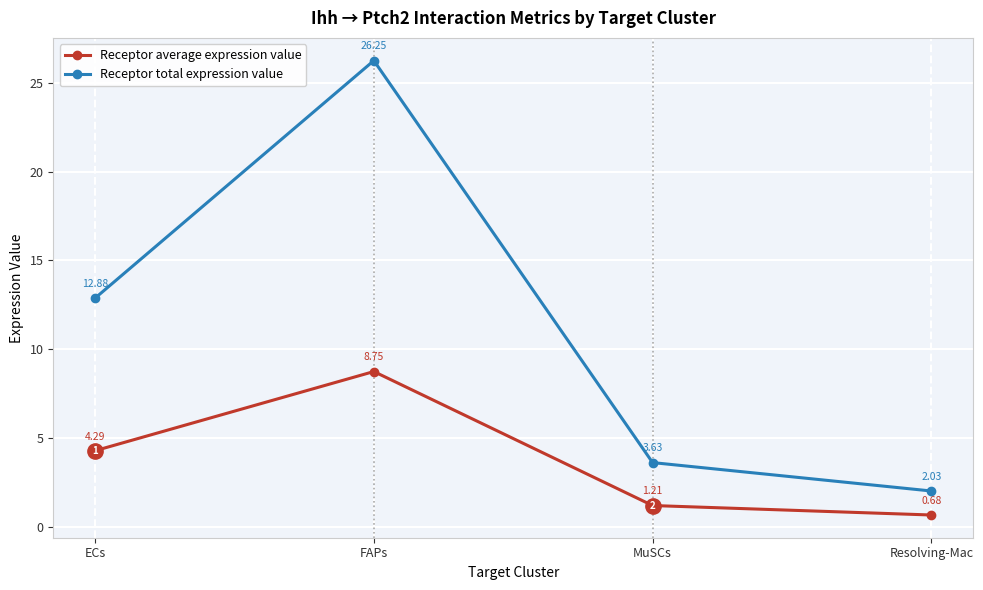

What is the difference between the Receptor total expression value values at MuSCs and FAPs?

22.6